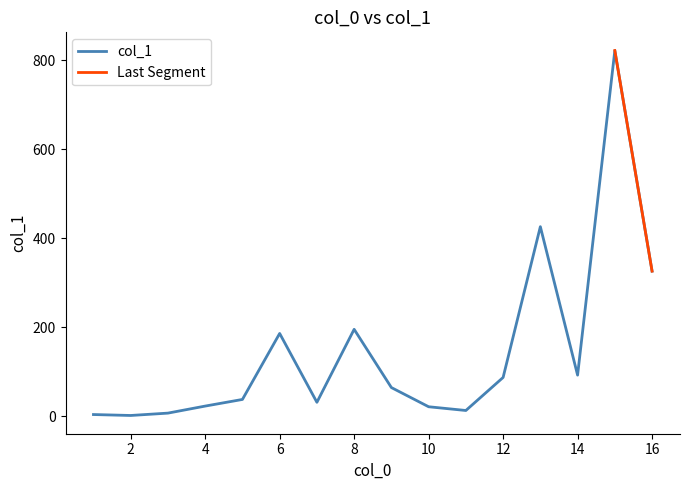

Reading right to left, list all the values displayed in this chart.

325.9	821.2	92.3	425.7	87.1	12.9	21.3	64.4	195.2	31.3	185.9	37.7	22.8	7.0	1.7	3.8